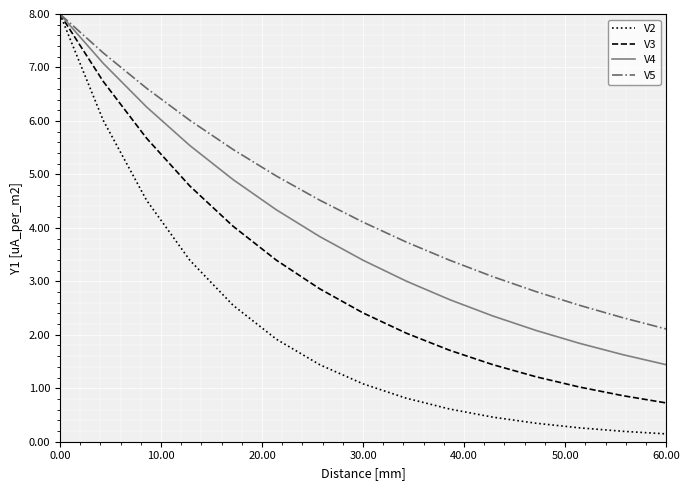

How many series are shown in this chart?

4